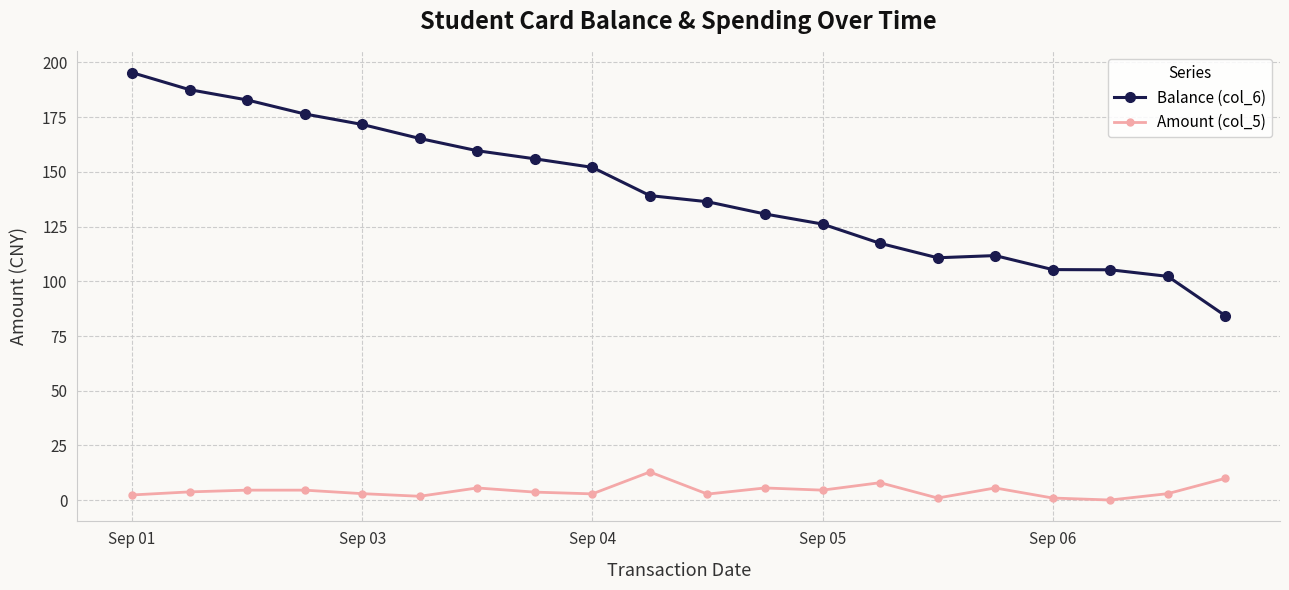

What is the greatest value displayed?

195.3